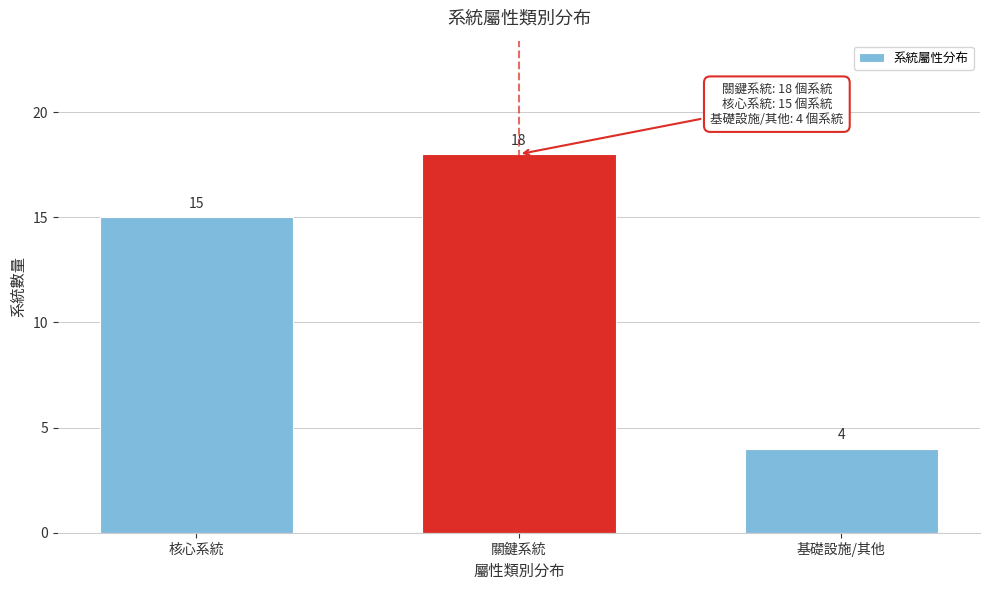

Reading left to right, what are all the values shown in this chart?

15	18	4